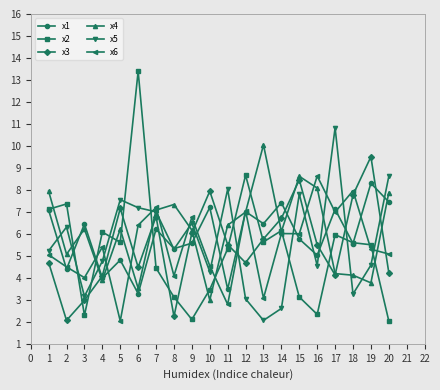

What is the value of the x1 point at the 19th from the left?

8.3